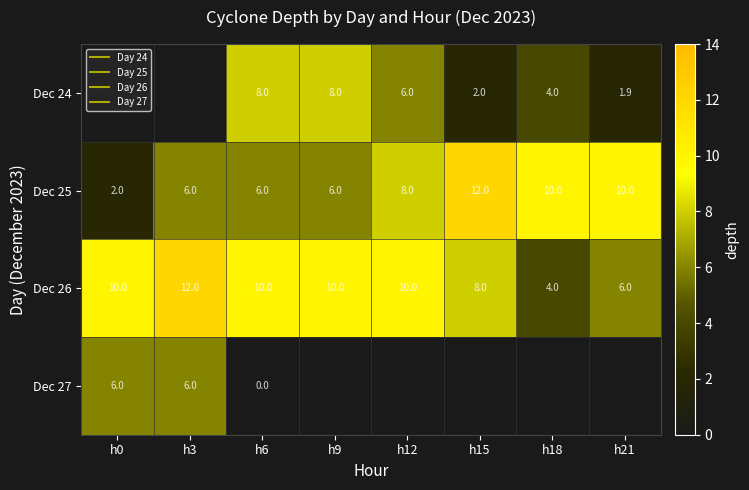

Rank the categories by Dec 26 value from lowest to highest.

h18, h21, h15, h0, h6, h9, h12, h3